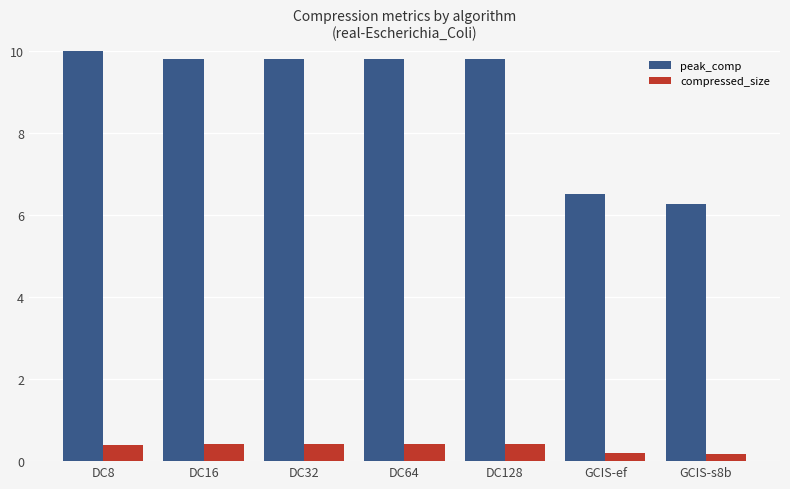

Rank the series by their maximum value, from lowest to highest.

compressed_size, peak_comp